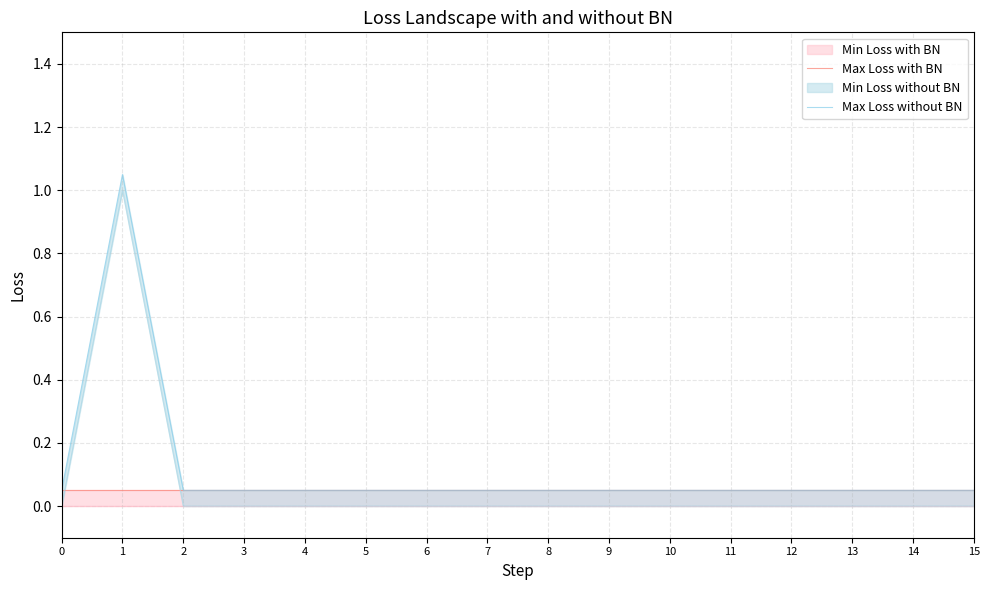

Which series has the widest spread of values?

Max Loss without BN